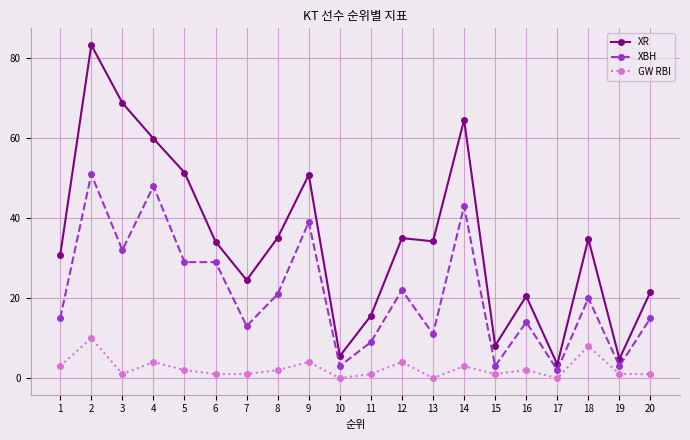

Does the chart have visible grid lines?

Yes